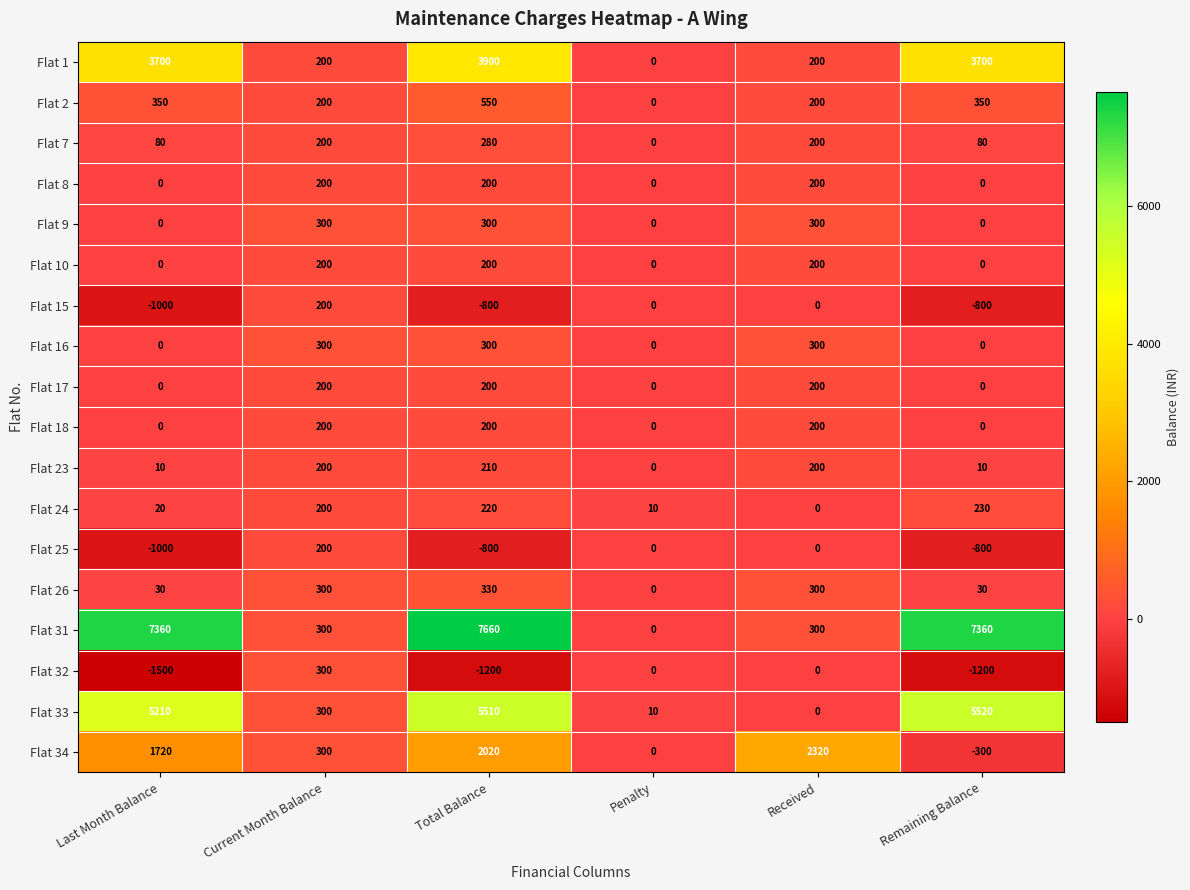

Is it true that Flat 25 equals 120 at Current Month Balance?

False